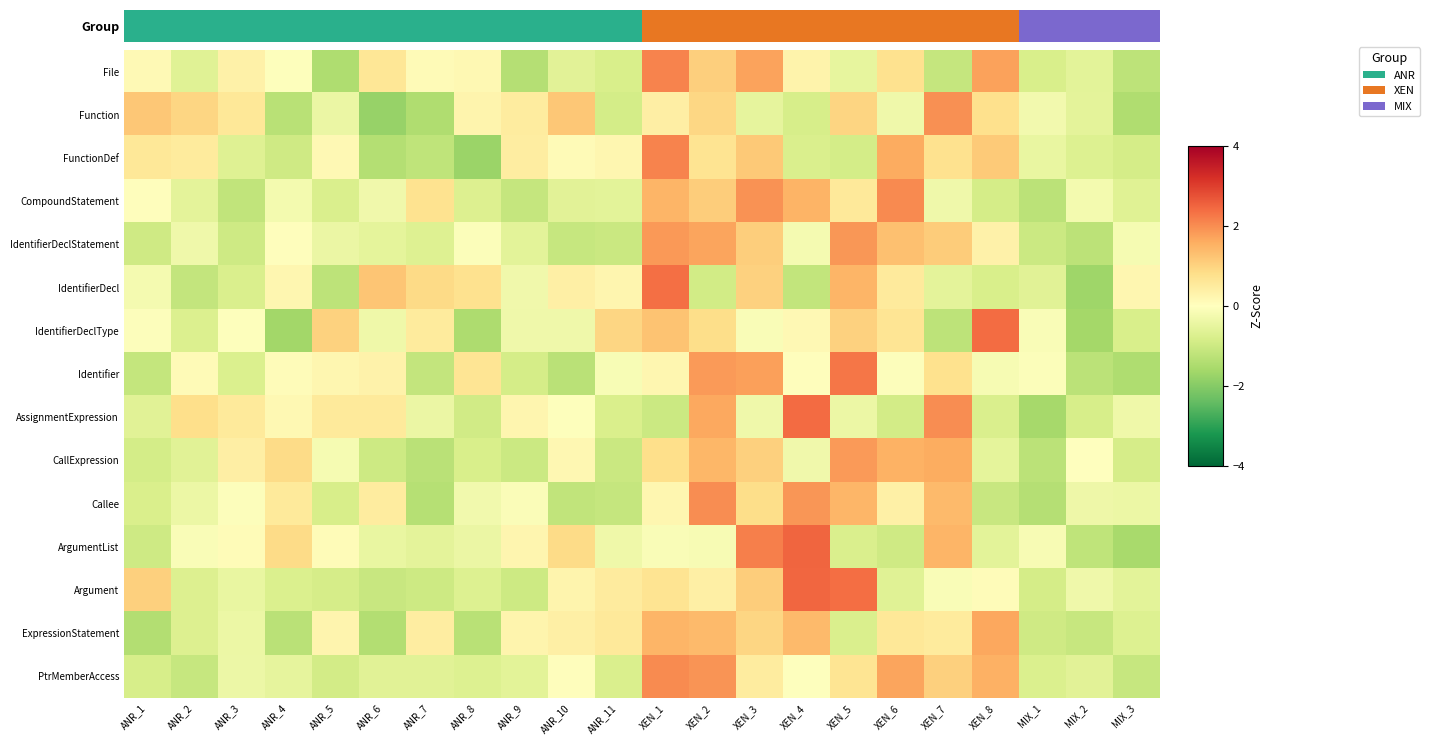

What is the spread (max minus min) of values at ANR_9?

1.8